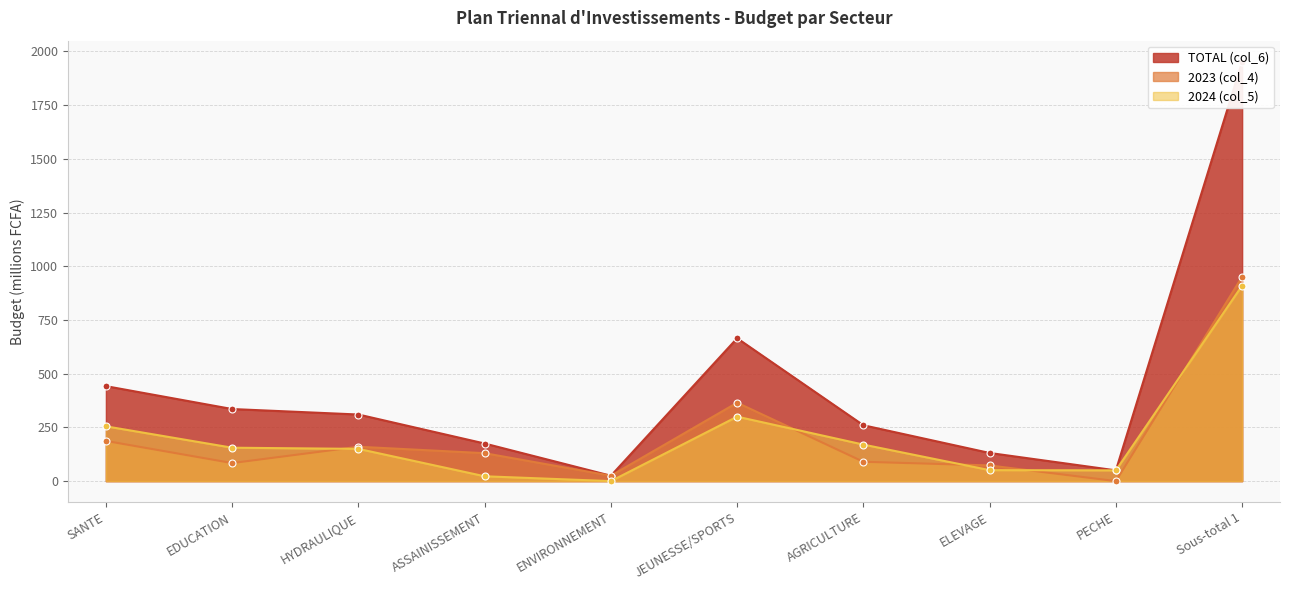

Reading left to right, list all the values displayed in this chart.

TOTAL (col_6): SANTE=442.1	EDUCATION=335.5	HYDRAULIQUE=310.0	ASSAINISSEMENT=175.0	ENVIRONNEMENT=25.0	JEUNESSE/SPORTS=665.0	AGRICULTURE=260.0	ELEVAGE=131.0	PECHE=50.0	Sous-total 1=1952.6
2023 (col_4): SANTE=187.1	EDUCATION=84.0	HYDRAULIQUE=160.0	ASSAINISSEMENT=130.0	ENVIRONNEMENT=25.0	JEUNESSE/SPORTS=365.0	AGRICULTURE=90.0	ELEVAGE=73.0	PECHE=0.0	Sous-total 1=951.1
2024 (col_5): SANTE=255.0	EDUCATION=155.5	HYDRAULIQUE=150.0	ASSAINISSEMENT=22.5	ENVIRONNEMENT=0.0	JEUNESSE/SPORTS=300.0	AGRICULTURE=170.0	ELEVAGE=51.0	PECHE=50.0	Sous-total 1=910.0